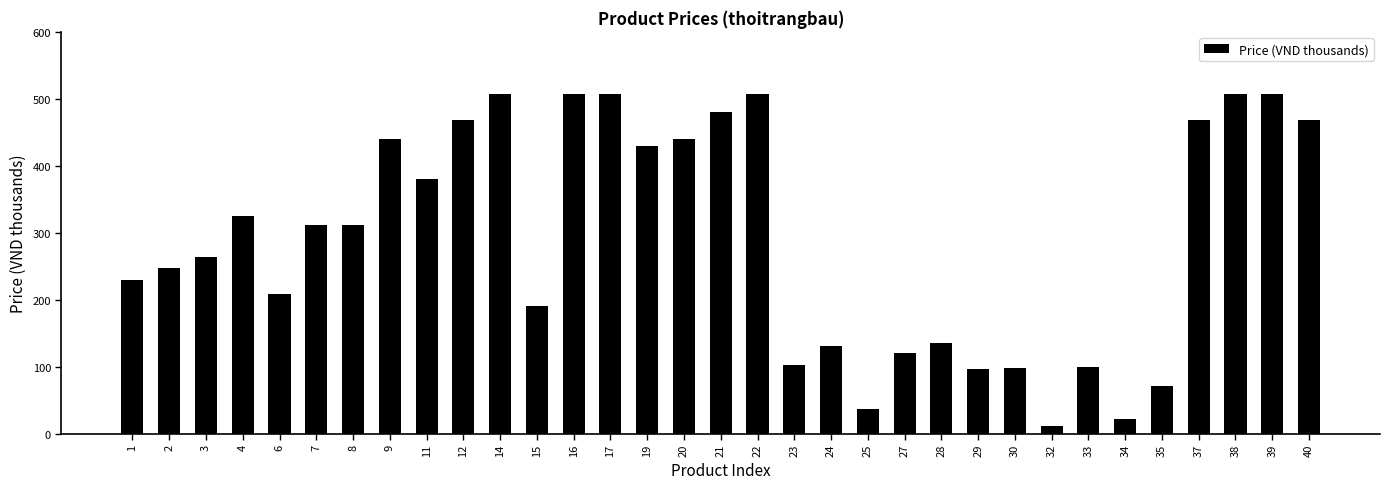

What is the greatest value displayed?

507.0